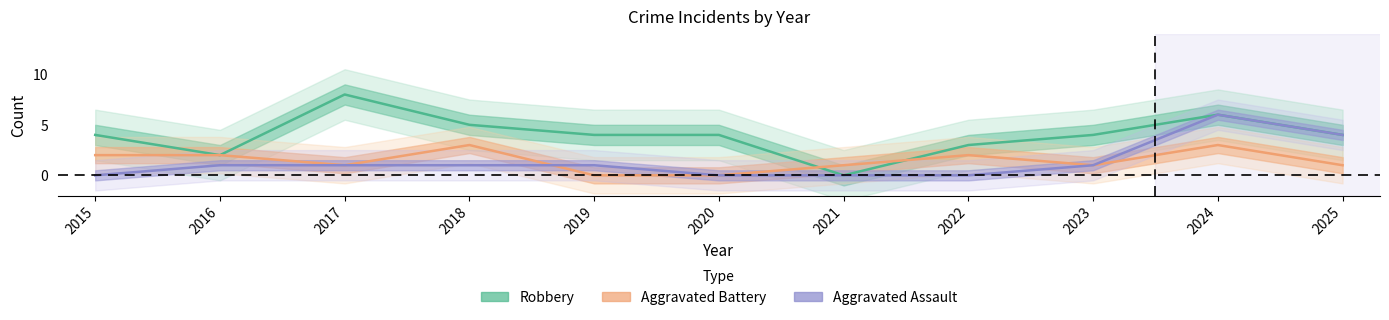

Which series has the widest spread of values?

Robbery